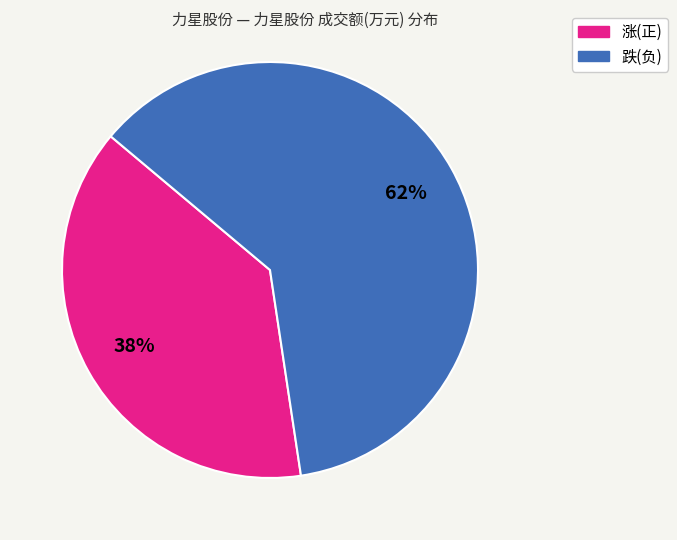

How many segments does this pie chart have?

2